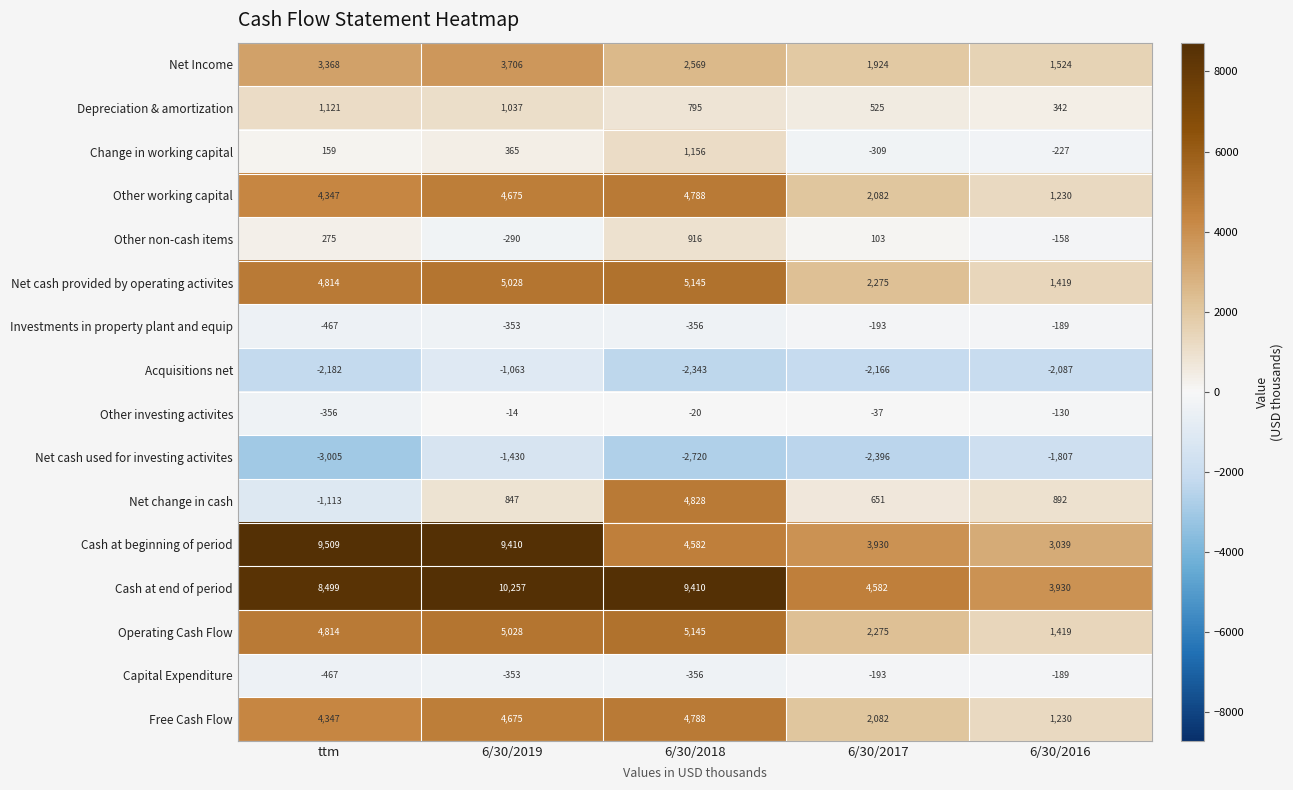

Which series has the largest total across all categories?

Cash at end of period